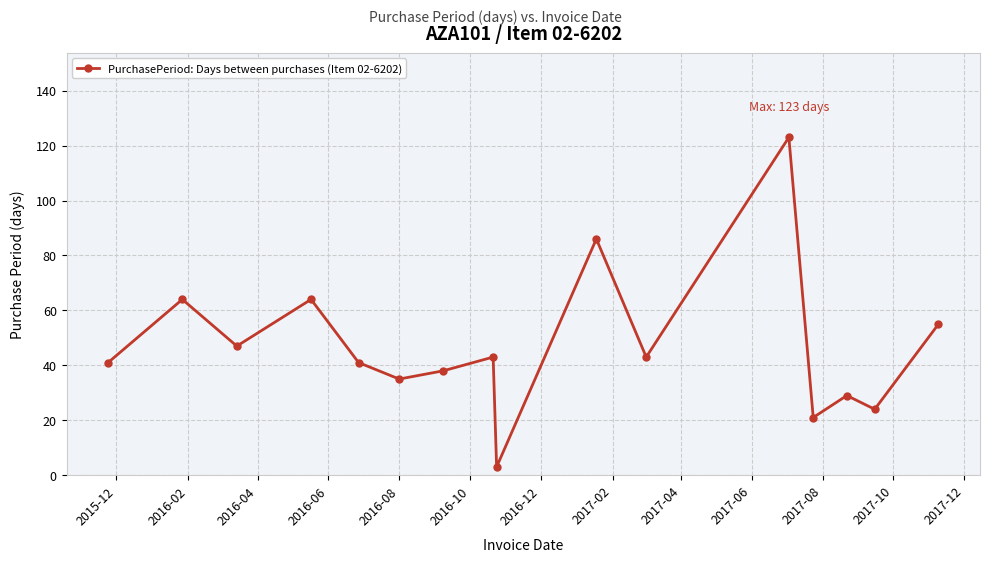

What is the difference between the maximum and minimum values?

120